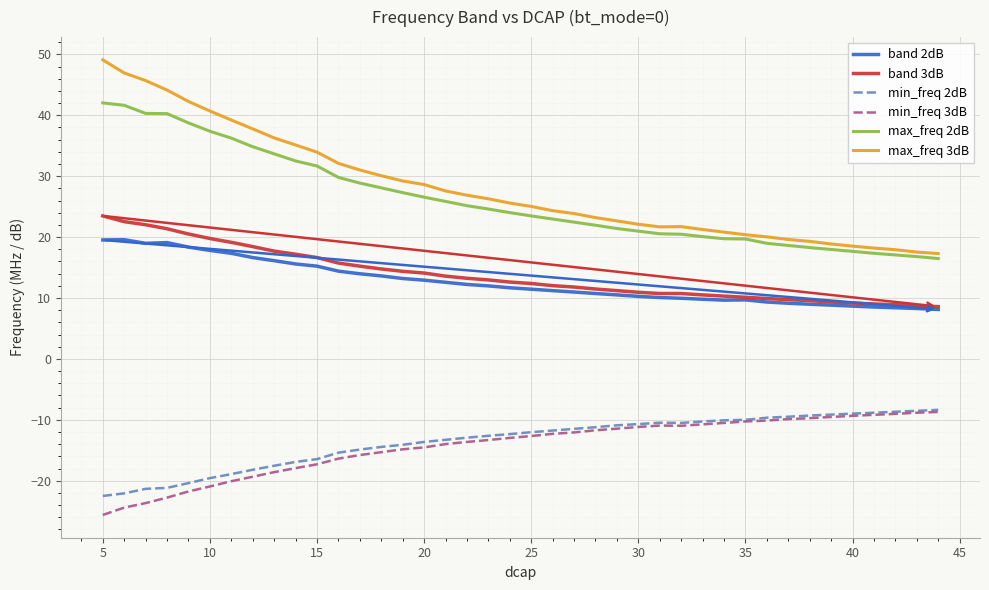

Which series has the largest range (max minus min)?

max_freq 3dB